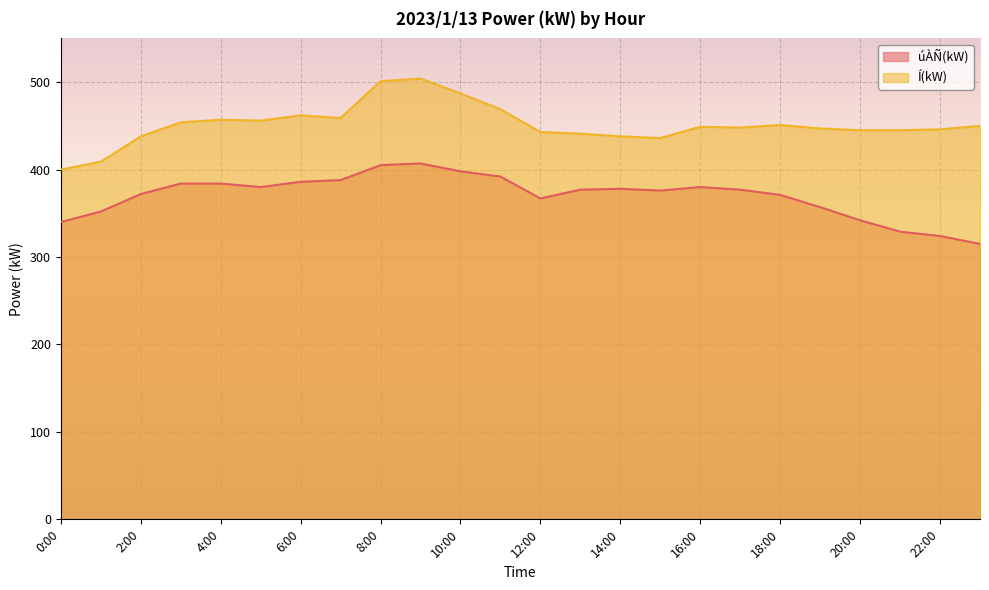

What are all the series names shown in the legend?

úÀÑ(kW), Í(kW)